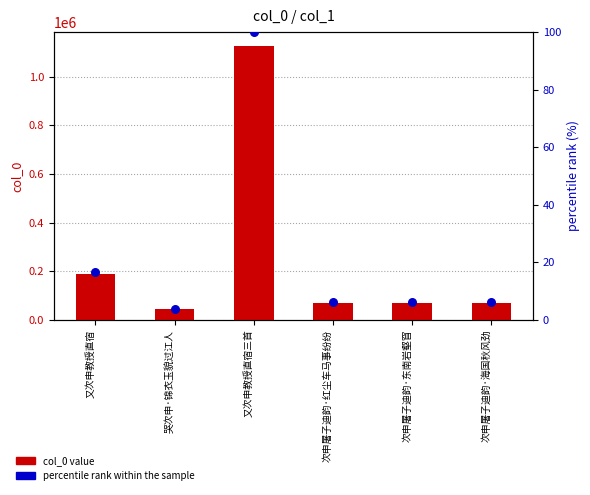

Which series contains the highest Y value?

col_0 value